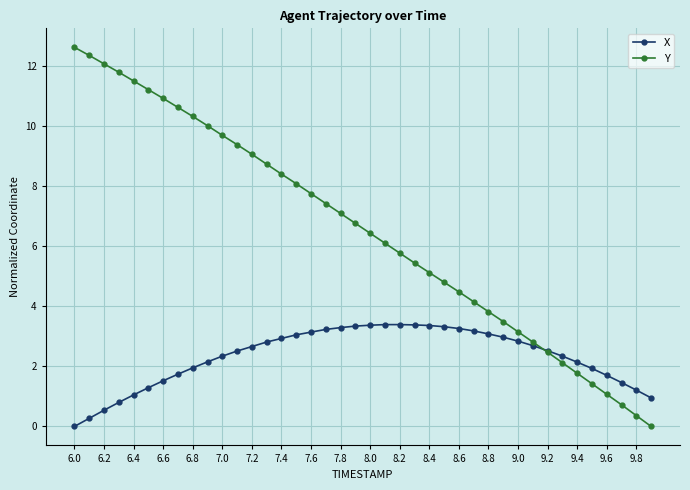

Rank the series by their average value, from lowest to highest.

X, Y